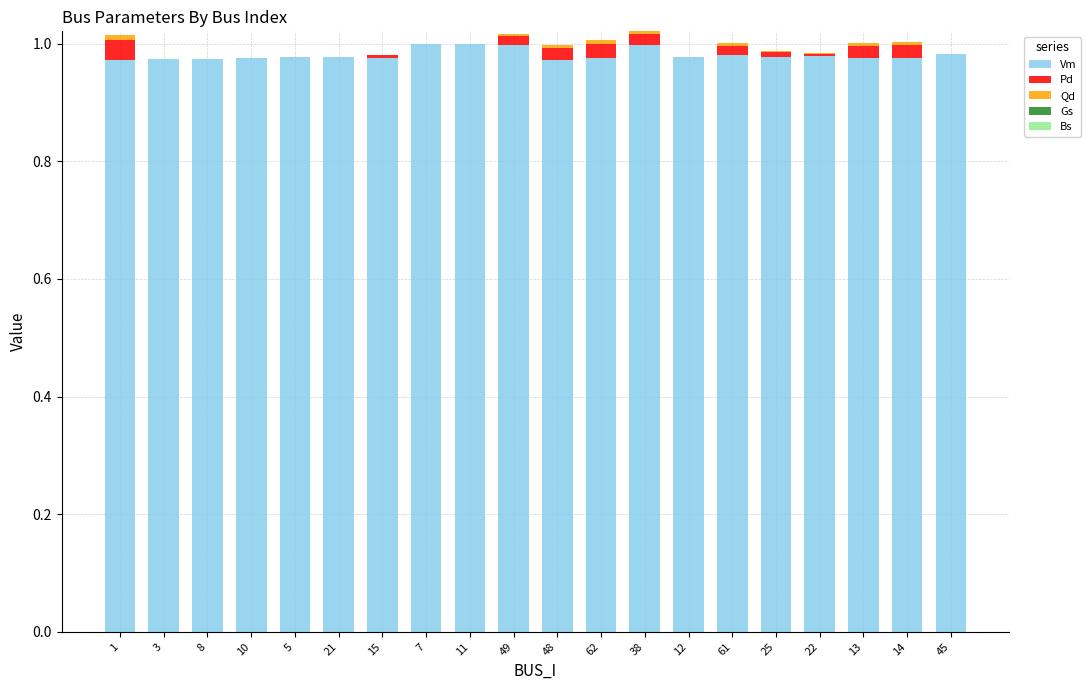

The Vm series shows 1.0 at 21. True or false?

True